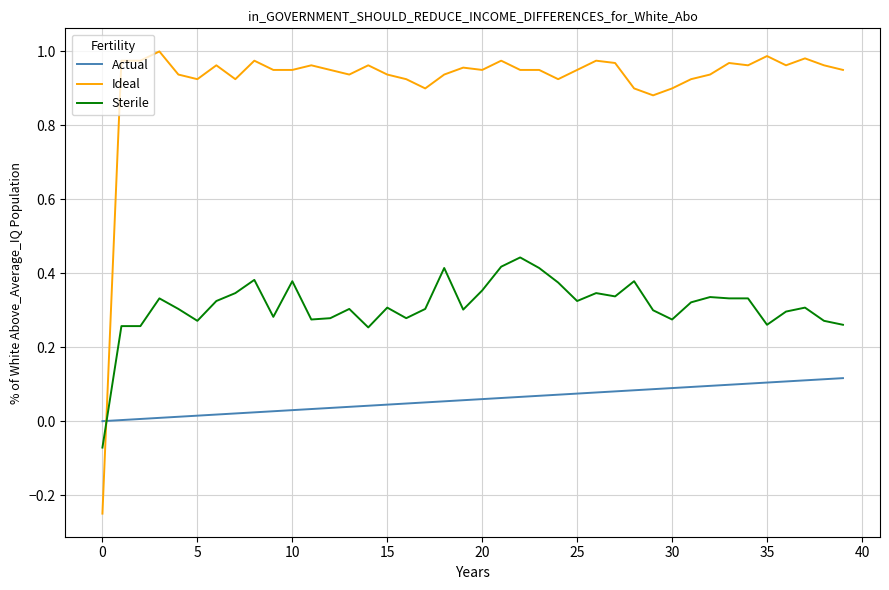

What are all the series names shown in the legend?

Actual, Ideal, Sterile